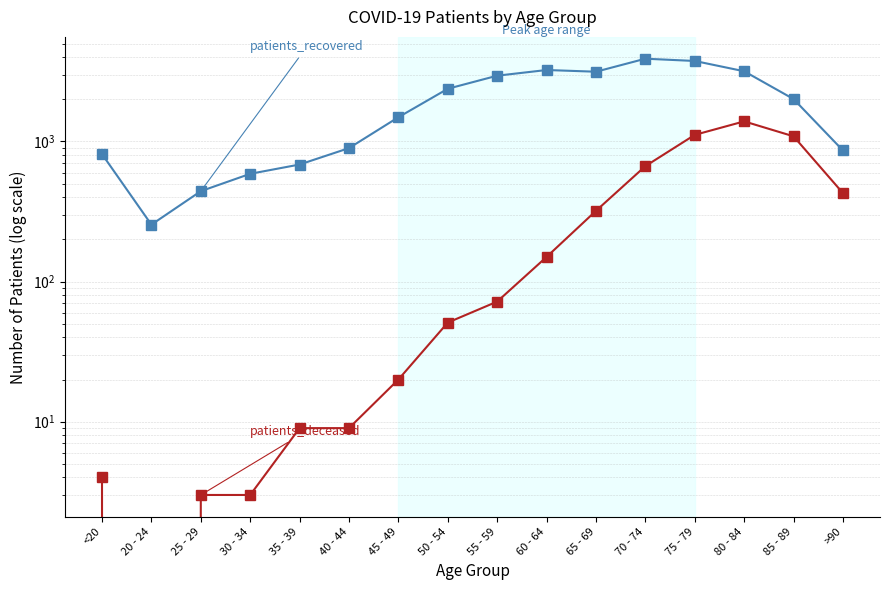

How many values in the patients_recovered series exceed 2009?

7